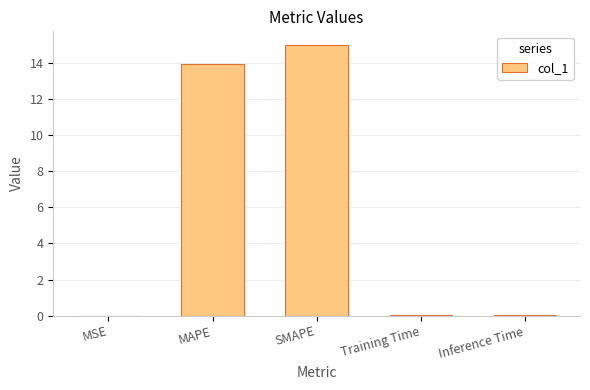

What is the maximum value shown in the chart?

15.0